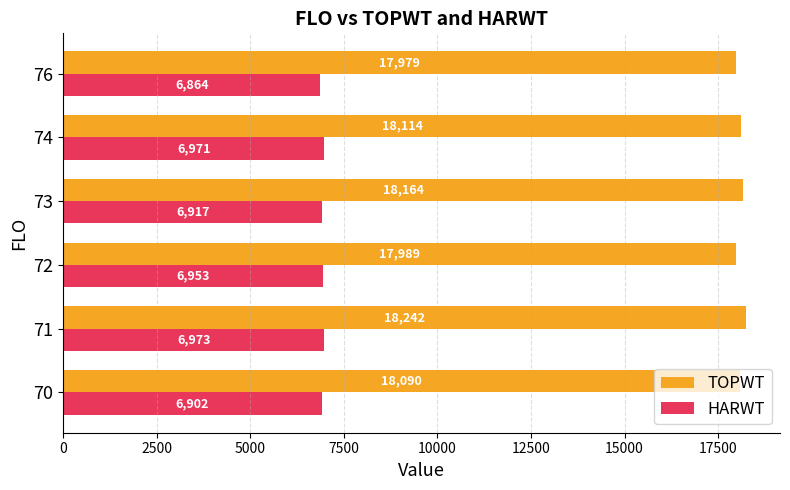

Which series has the largest range (max minus min)?

TOPWT